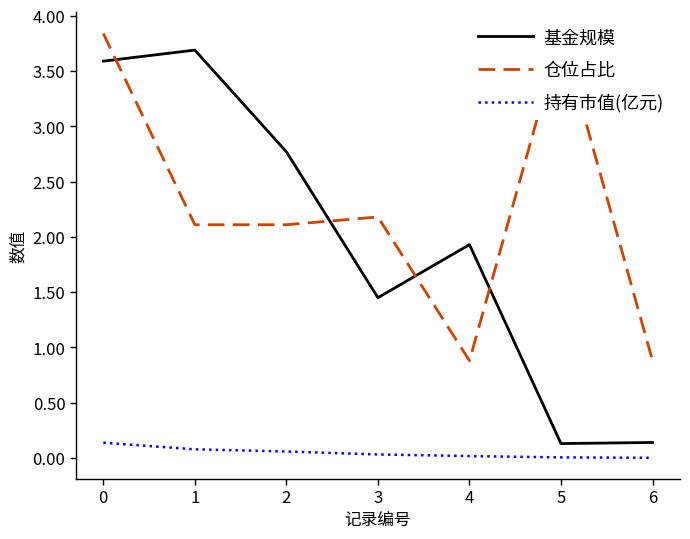

Rank the categories by 仓位占比 value from lowest to highest.

4, 6, 1, 2, 3, 0, 5